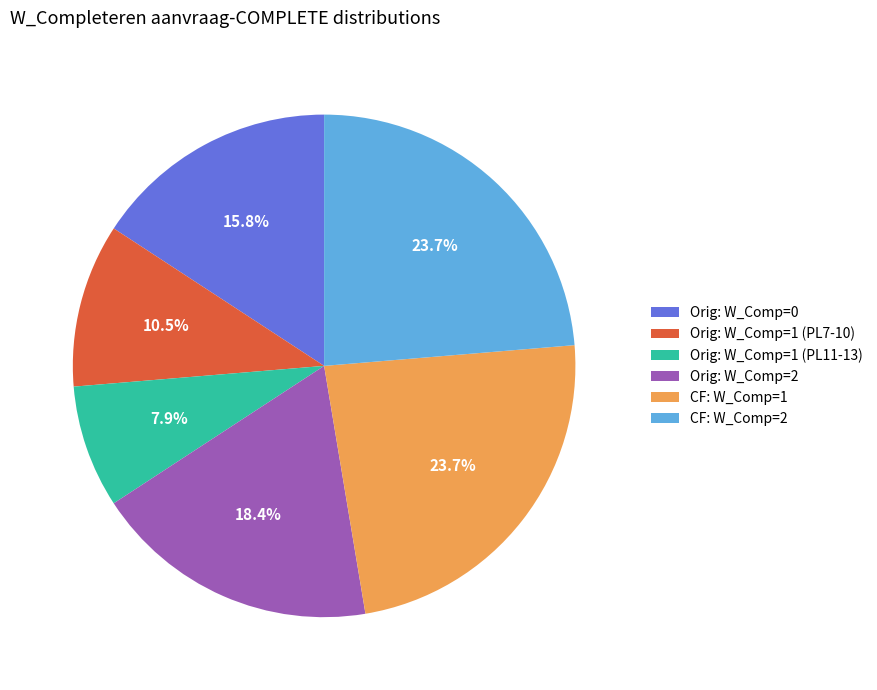

Is there a majority slice in this chart?

No